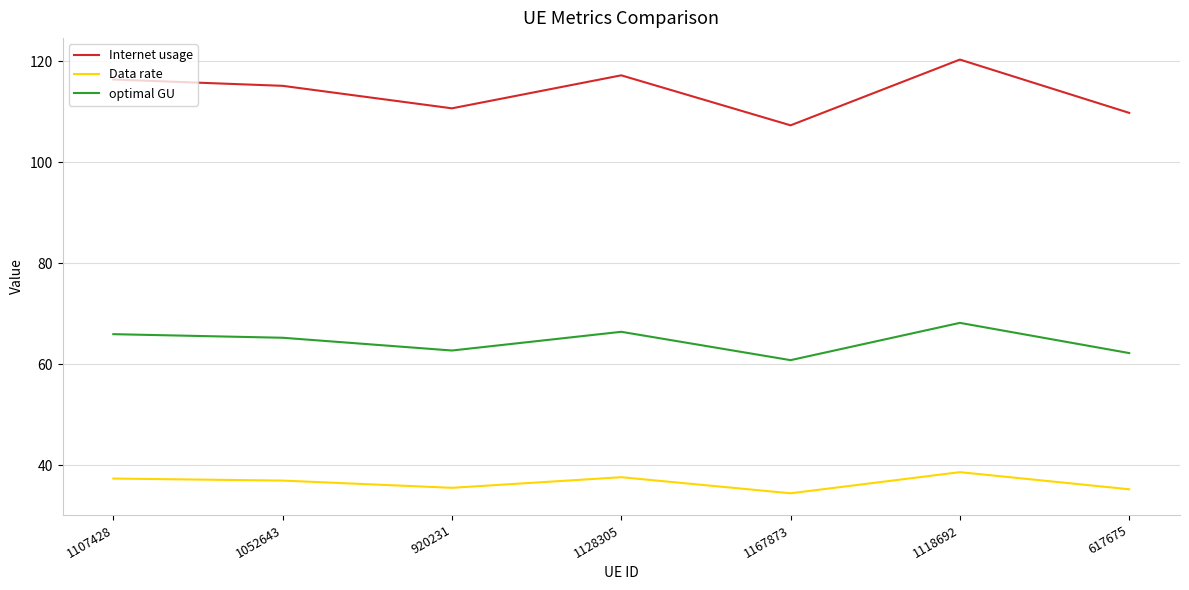

What is the highest value of the Internet usage series?

120.3